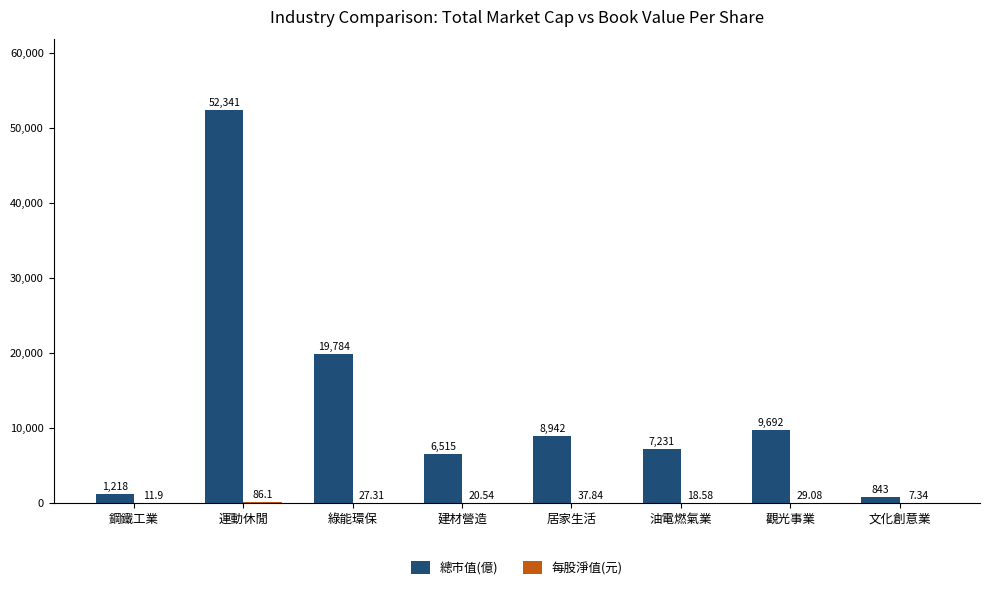

Where is 總市值(億) nearest to the value 26592?

綠能環保